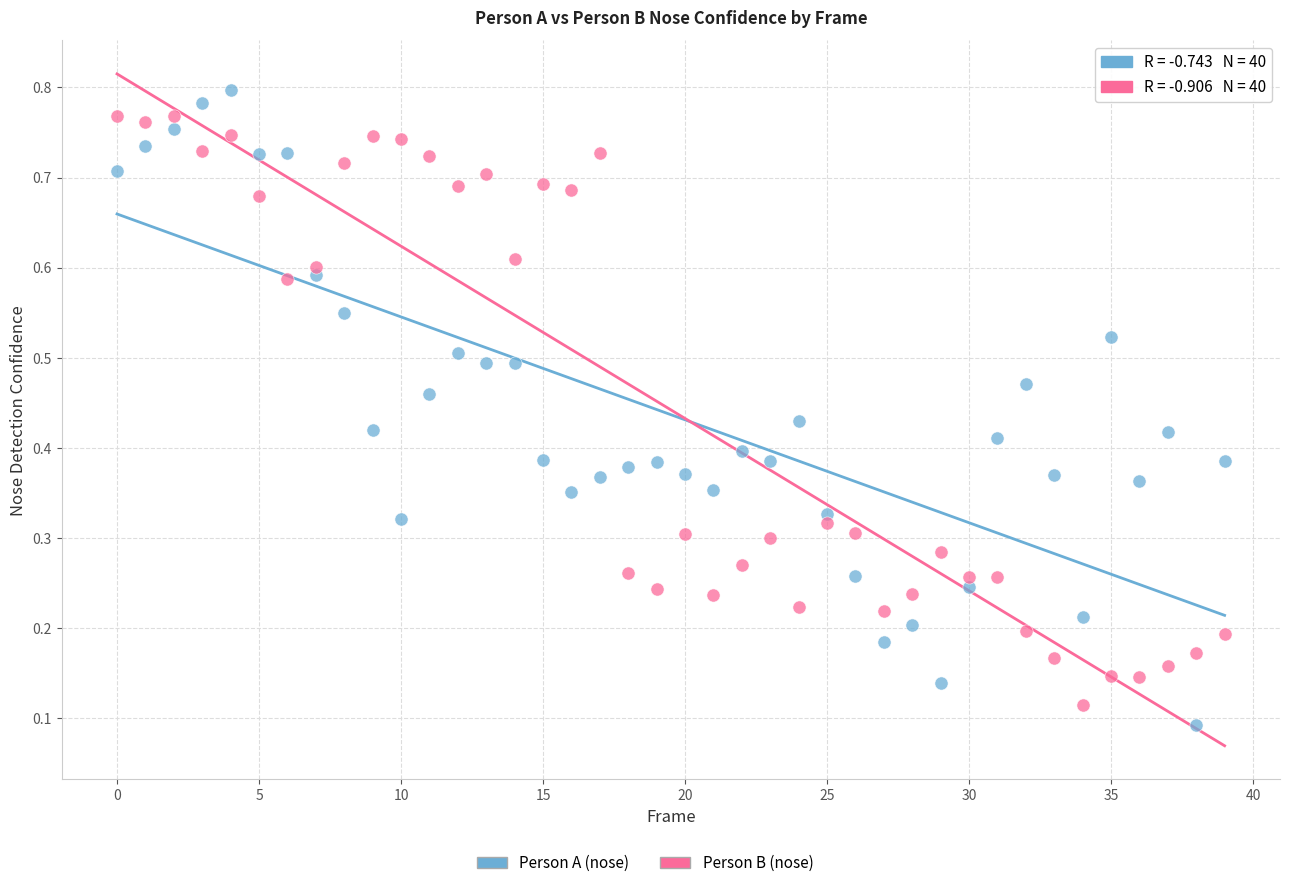

Which series has the largest Y range (max minus min)?

Person A (nose)